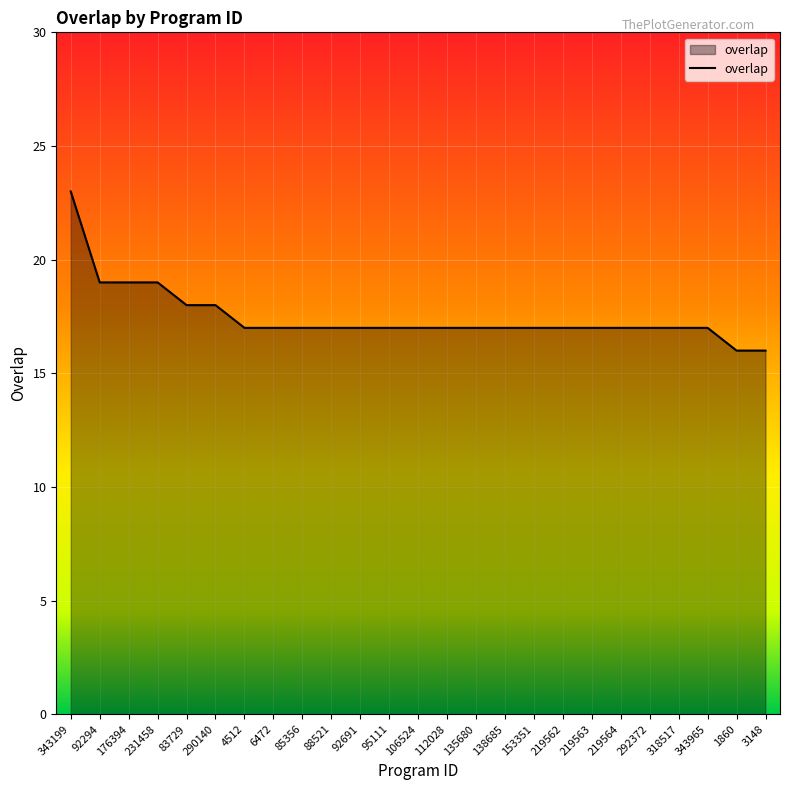

Where does the data first go above 17?

343199